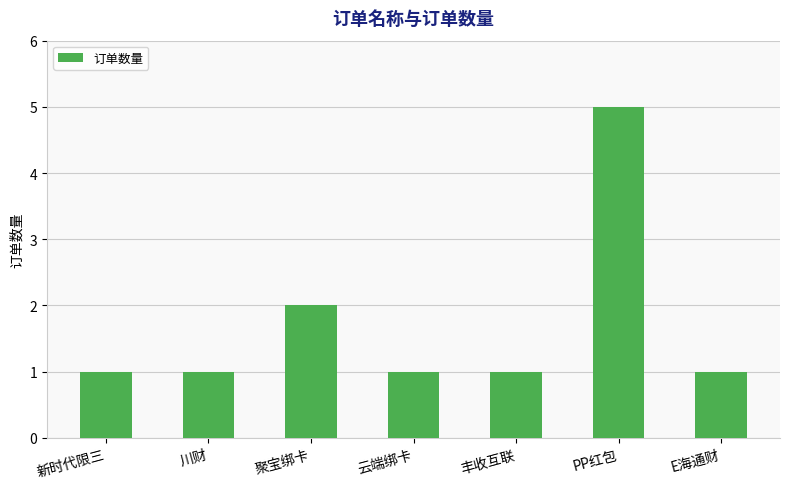

What is the label of the 7th bar from the left?

E海通财